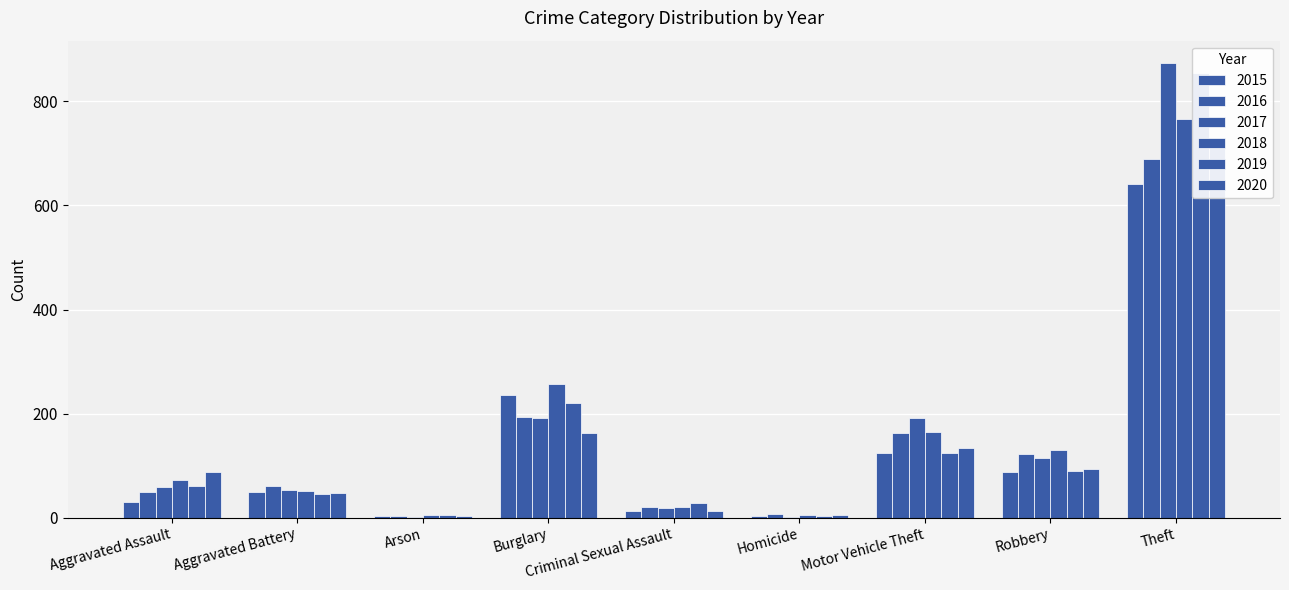

How many bars are there in each group?

6